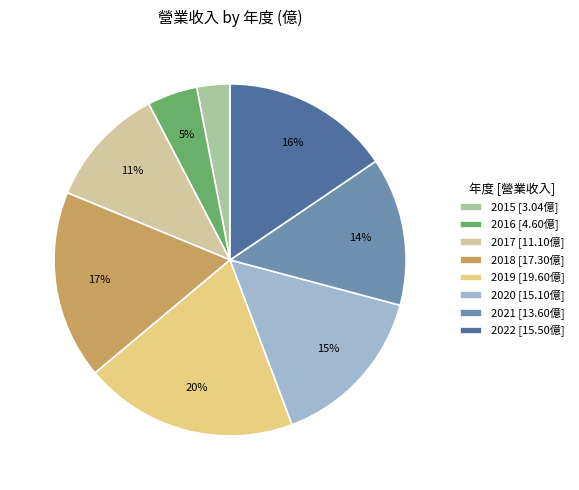

To the nearest percent, what percentage of the pie is 2016?

5%